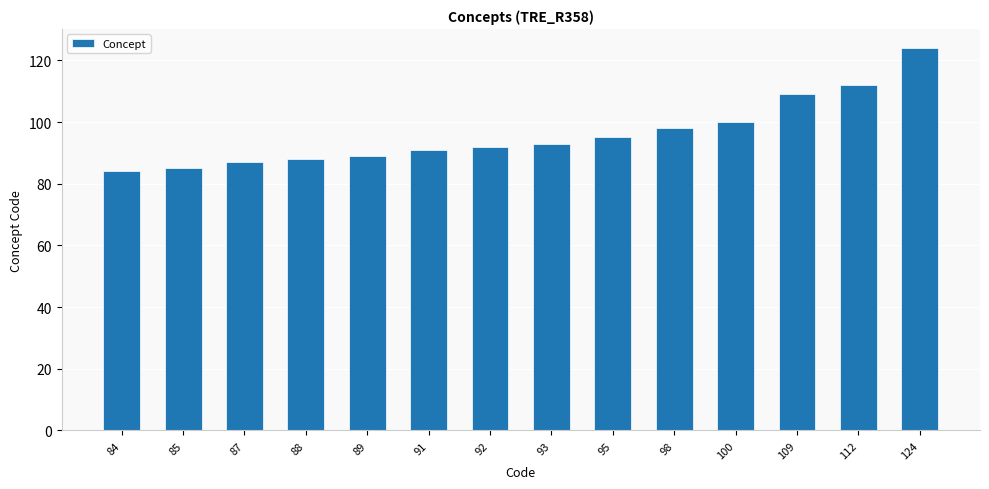

What is the sum of all values?

1347